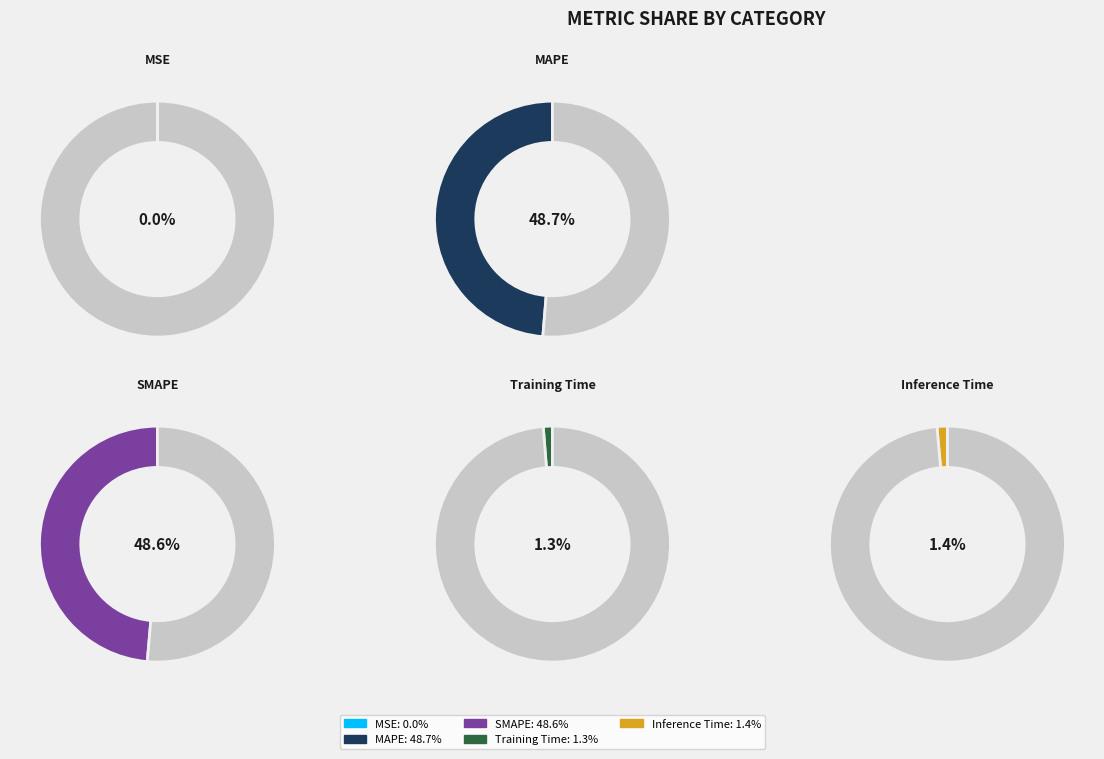

What is the largest slice in the pie chart?

MAPE